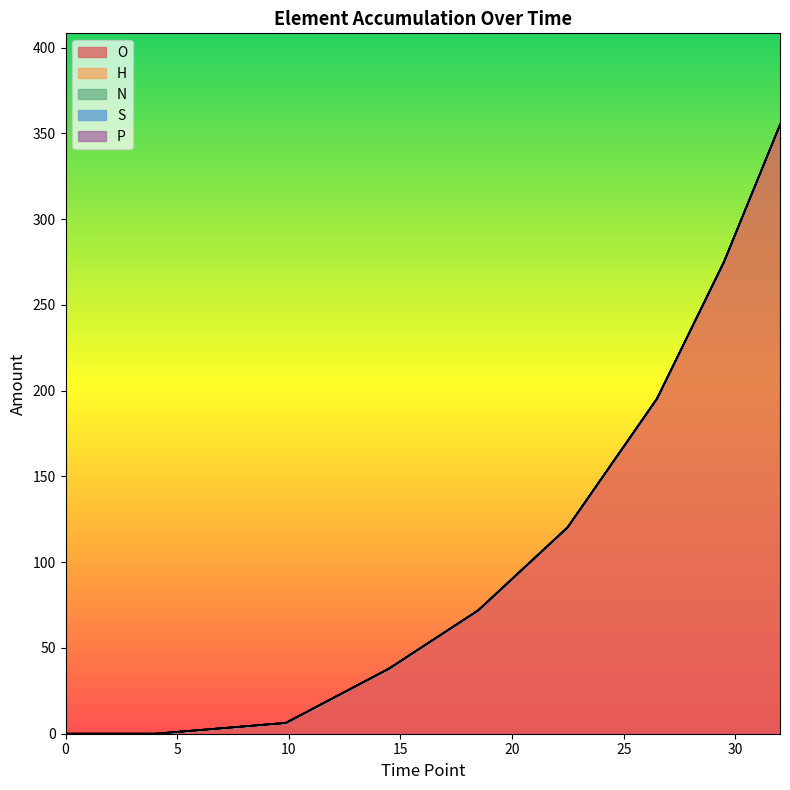

What is the difference between the highest and lowest values at 4?

72.0